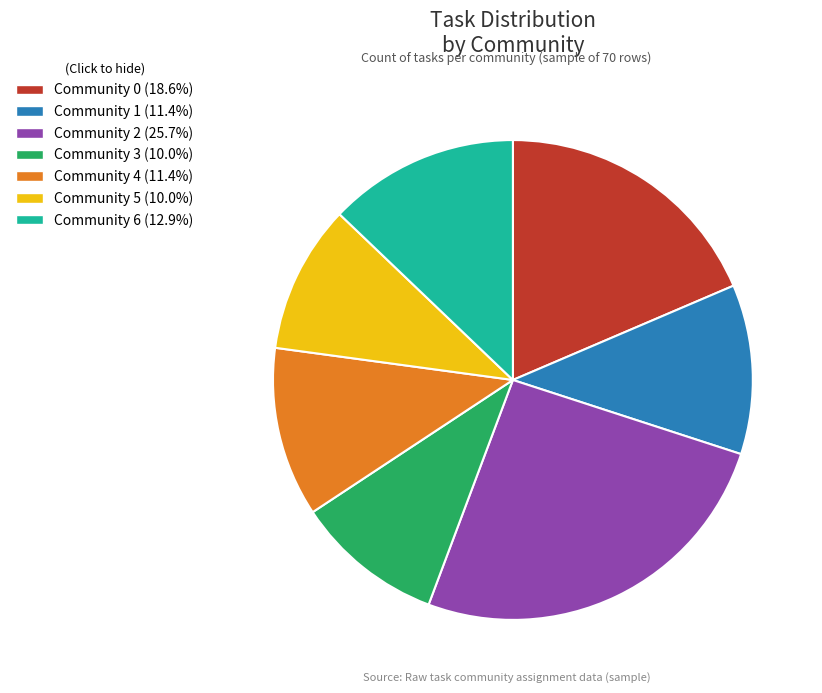

What is the largest slice in the pie chart?

Community 2